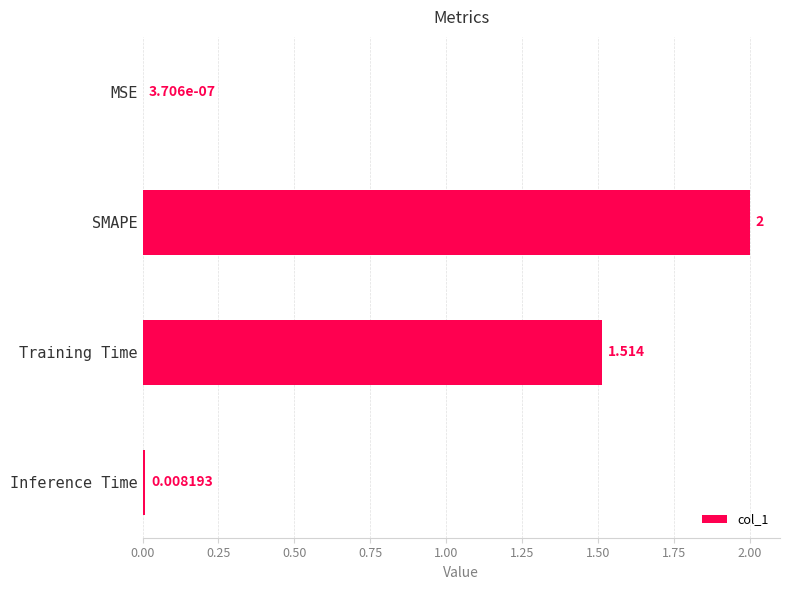

Which category has the highest value across all series?

SMAPE